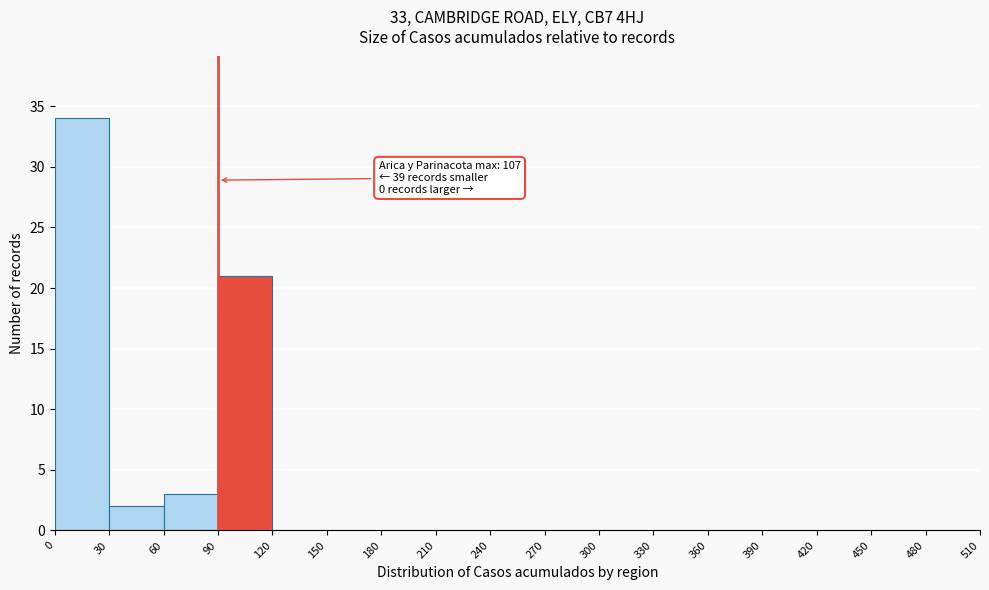

Which range on the x-axis has the tallest bar?

0 to 30